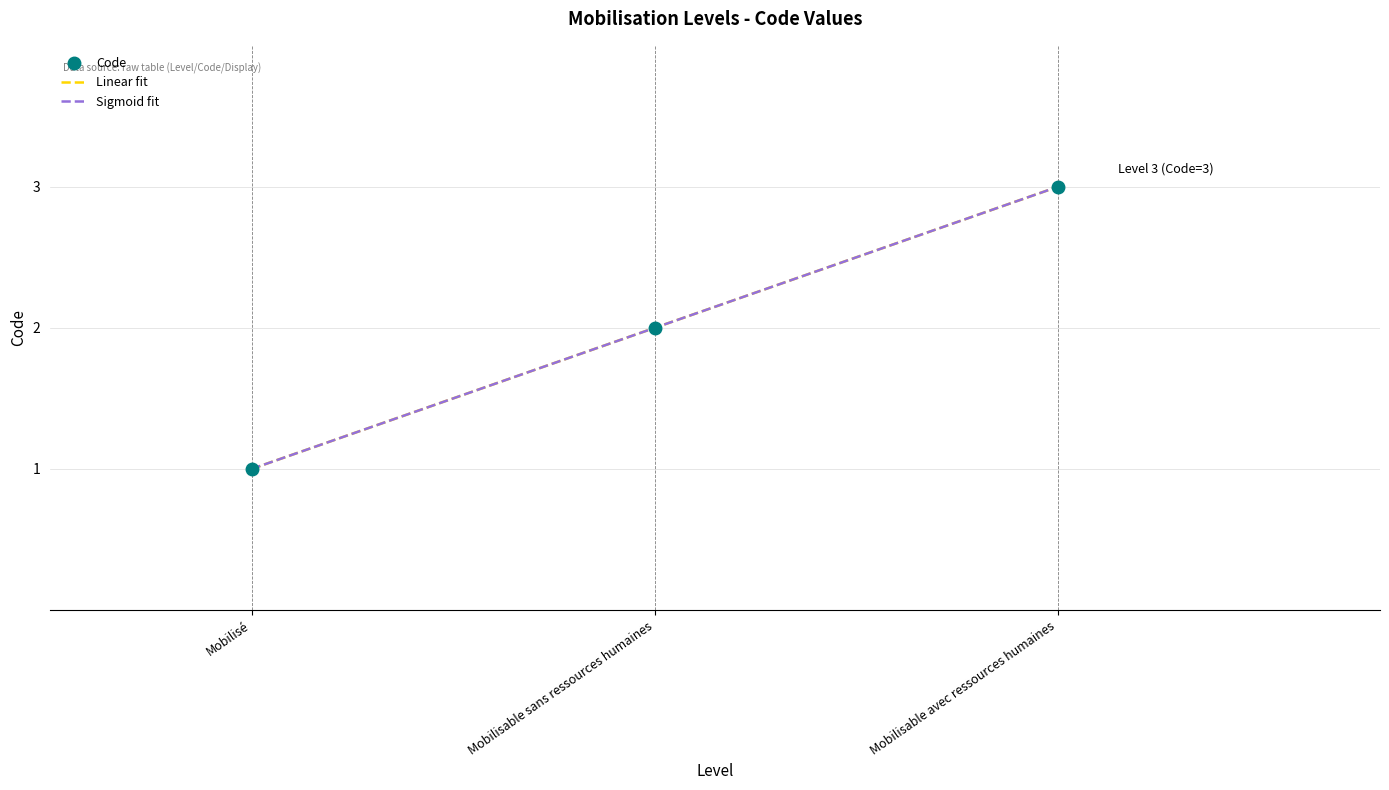

Reading left to right, extract all data points from this chart.

Code: Mobilisé=1	Mobilisable sans ressources humaines=2	Mobilisable avec ressources humaines=3
Linear fit: Mobilisé=1	Mobilisable sans ressources humaines=2	Mobilisable avec ressources humaines=3
Sigmoid fit: Mobilisé=1	Mobilisable sans ressources humaines=2	Mobilisable avec ressources humaines=3